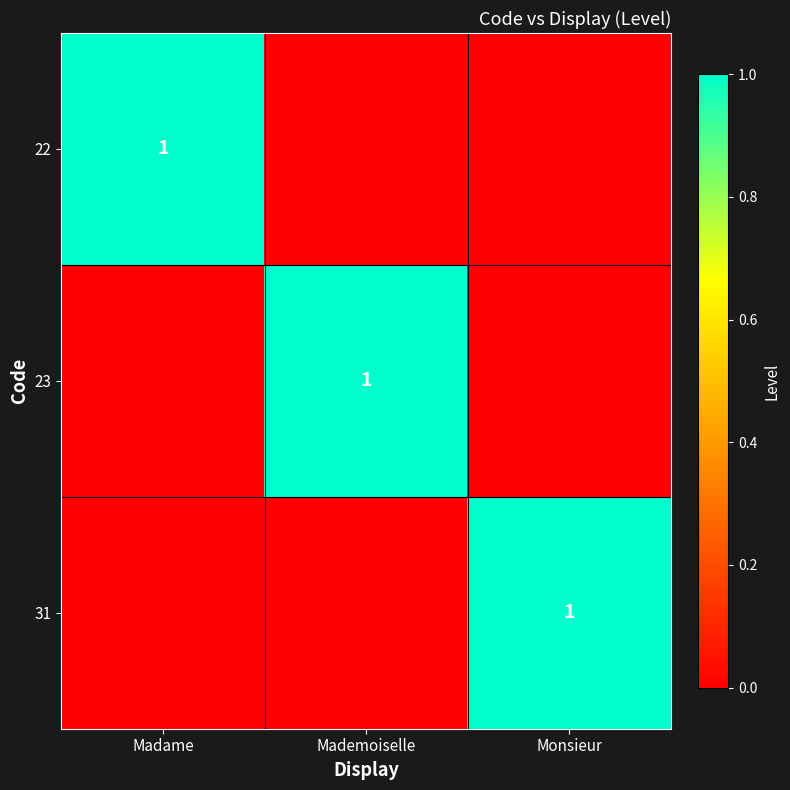

Is it true that 31 equals 0 at Monsieur?

False